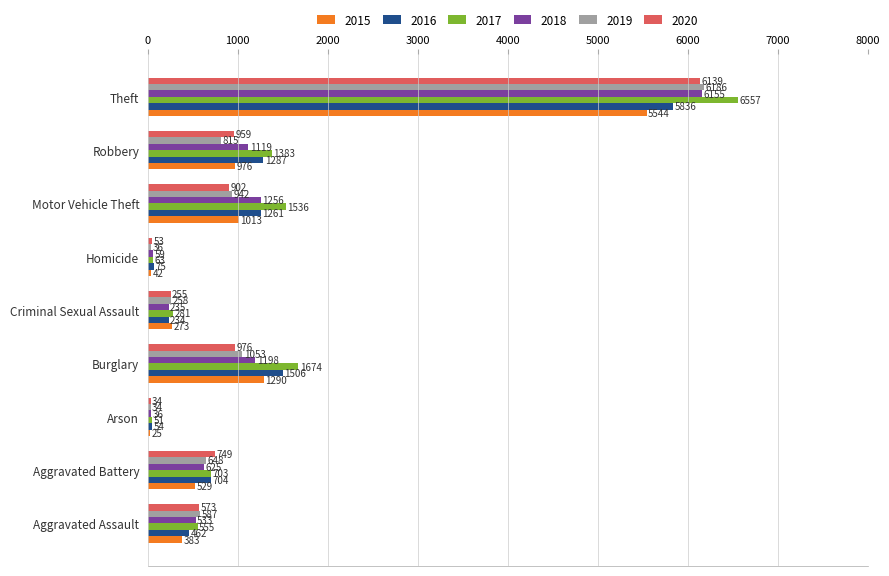

What is the difference between the second highest and minimum values in the 2015 series?

1265